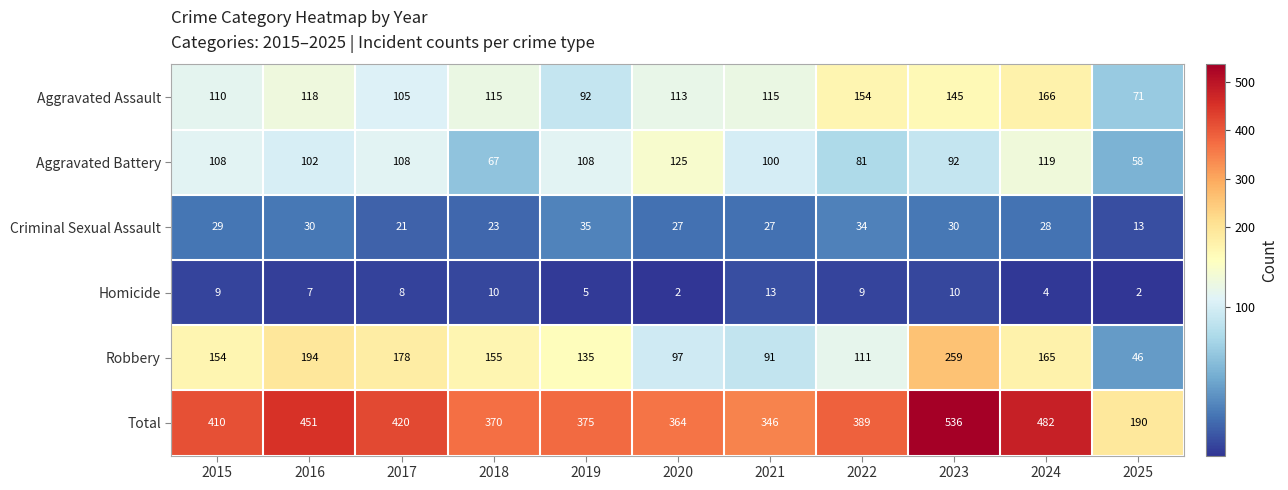

What is the difference between the highest and lowest values at 2021?

333